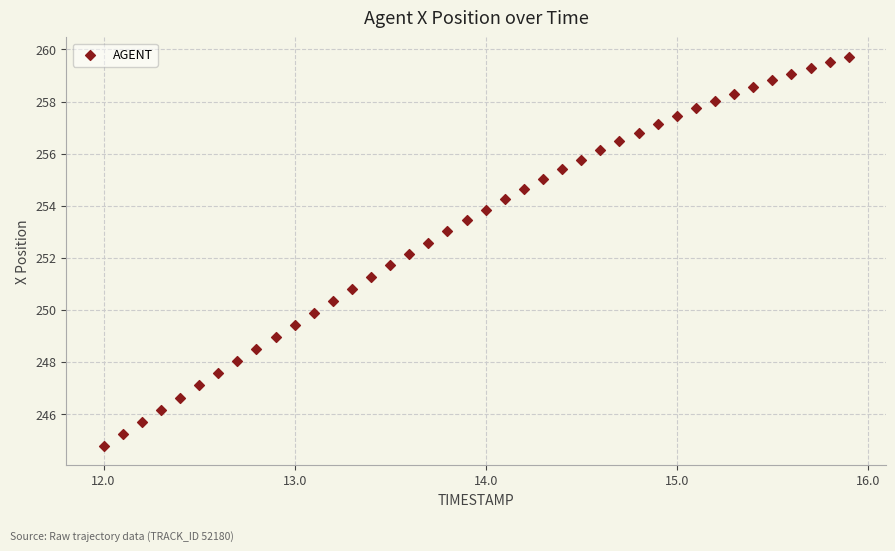

What is the range of X values (max minus min)?

3.9